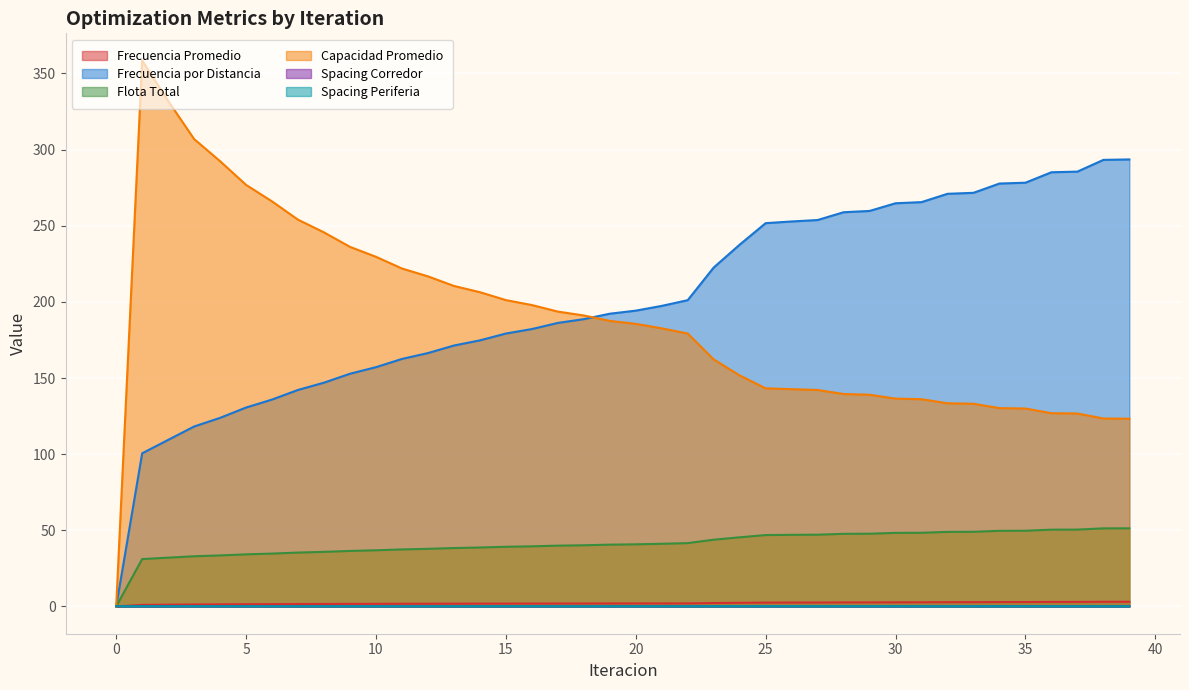

True or false: Frecuencia por Distancia has more than 1 points higher than both neighbors.

False